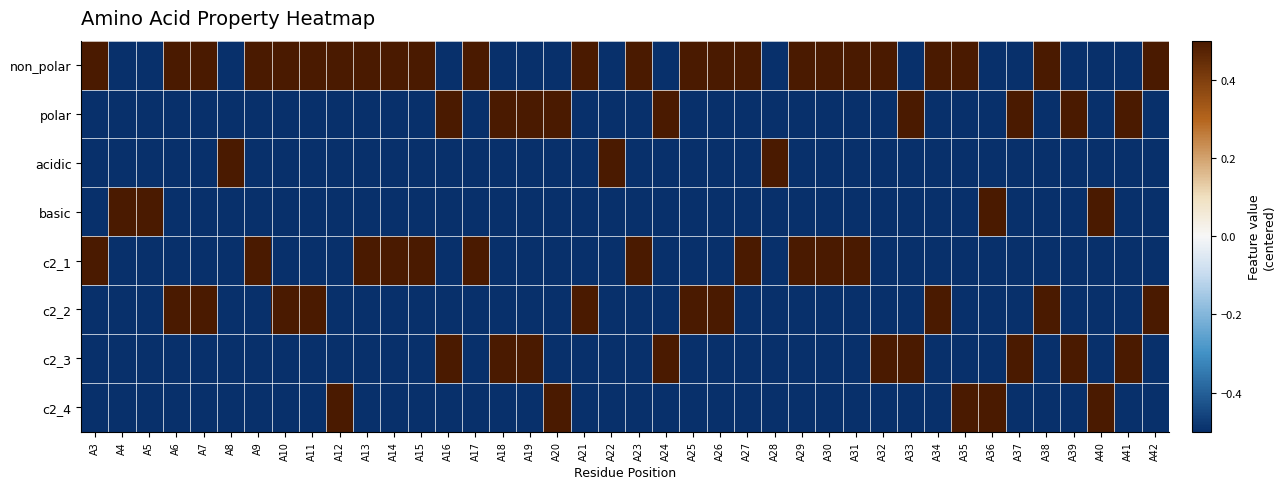

Reading left to right, extract all data points from this chart.

non_polar: A3=0.5	A4=-0.5	A5=-0.5	A6=0.5	A7=0.5	A8=-0.5	A9=0.5	A10=0.5	A11=0.5	A12=0.5	A13=0.5	A14=0.5	A15=0.5	A16=-0.5	A17=0.5	A18=-0.5	A19=-0.5	A20=-0.5	A21=0.5	A22=-0.5	A23=0.5	A24=-0.5	A25=0.5	A26=0.5	A27=0.5	A28=-0.5	A29=0.5	A30=0.5	A31=0.5	A32=0.5	A33=-0.5	A34=0.5	A35=0.5	A36=-0.5	A37=-0.5	A38=0.5	A39=-0.5	A40=-0.5	A41=-0.5	A42=0.5
polar: A3=-0.5	A4=-0.5	A5=-0.5	A6=-0.5	A7=-0.5	A8=-0.5	A9=-0.5	A10=-0.5	A11=-0.5	A12=-0.5	A13=-0.5	A14=-0.5	A15=-0.5	A16=0.5	A17=-0.5	A18=0.5	A19=0.5	A20=0.5	A21=-0.5	A22=-0.5	A23=-0.5	A24=0.5	A25=-0.5	A26=-0.5	A27=-0.5	A28=-0.5	A29=-0.5	A30=-0.5	A31=-0.5	A32=-0.5	A33=0.5	A34=-0.5	A35=-0.5	A36=-0.5	A37=0.5	A38=-0.5	A39=0.5	A40=-0.5	A41=0.5	A42=-0.5
acidic: A3=-0.5	A4=-0.5	A5=-0.5	A6=-0.5	A7=-0.5	A8=0.5	A9=-0.5	A10=-0.5	A11=-0.5	A12=-0.5	A13=-0.5	A14=-0.5	A15=-0.5	A16=-0.5	A17=-0.5	A18=-0.5	A19=-0.5	A20=-0.5	A21=-0.5	A22=0.5	A23=-0.5	A24=-0.5	A25=-0.5	A26=-0.5	A27=-0.5	A28=0.5	A29=-0.5	A30=-0.5	A31=-0.5	A32=-0.5	A33=-0.5	A34=-0.5	A35=-0.5	A36=-0.5	A37=-0.5	A38=-0.5	A39=-0.5	A40=-0.5	A41=-0.5	A42=-0.5
basic: A3=-0.5	A4=0.5	A5=0.5	A6=-0.5	A7=-0.5	A8=-0.5	A9=-0.5	A10=-0.5	A11=-0.5	A12=-0.5	A13=-0.5	A14=-0.5	A15=-0.5	A16=-0.5	A17=-0.5	A18=-0.5	A19=-0.5	A20=-0.5	A21=-0.5	A22=-0.5	A23=-0.5	A24=-0.5	A25=-0.5	A26=-0.5	A27=-0.5	A28=-0.5	A29=-0.5	A30=-0.5	A31=-0.5	A32=-0.5	A33=-0.5	A34=-0.5	A35=-0.5	A36=0.5	A37=-0.5	A38=-0.5	A39=-0.5	A40=0.5	A41=-0.5	A42=-0.5
c2_1: A3=0.5	A4=-0.5	A5=-0.5	A6=-0.5	A7=-0.5	A8=-0.5	A9=0.5	A10=-0.5	A11=-0.5	A12=-0.5	A13=0.5	A14=0.5	A15=0.5	A16=-0.5	A17=0.5	A18=-0.5	A19=-0.5	A20=-0.5	A21=-0.5	A22=-0.5	A23=0.5	A24=-0.5	A25=-0.5	A26=-0.5	A27=0.5	A28=-0.5	A29=0.5	A30=0.5	A31=0.5	A32=-0.5	A33=-0.5	A34=-0.5	A35=-0.5	A36=-0.5	A37=-0.5	A38=-0.5	A39=-0.5	A40=-0.5	A41=-0.5	A42=-0.5
c2_2: A3=-0.5	A4=-0.5	A5=-0.5	A6=0.5	A7=0.5	A8=-0.5	A9=-0.5	A10=0.5	A11=0.5	A12=-0.5	A13=-0.5	A14=-0.5	A15=-0.5	A16=-0.5	A17=-0.5	A18=-0.5	A19=-0.5	A20=-0.5	A21=0.5	A22=-0.5	A23=-0.5	A24=-0.5	A25=0.5	A26=0.5	A27=-0.5	A28=-0.5	A29=-0.5	A30=-0.5	A31=-0.5	A32=-0.5	A33=-0.5	A34=0.5	A35=-0.5	A36=-0.5	A37=-0.5	A38=0.5	A39=-0.5	A40=-0.5	A41=-0.5	A42=0.5
c2_3: A3=-0.5	A4=-0.5	A5=-0.5	A6=-0.5	A7=-0.5	A8=-0.5	A9=-0.5	A10=-0.5	A11=-0.5	A12=-0.5	A13=-0.5	A14=-0.5	A15=-0.5	A16=0.5	A17=-0.5	A18=0.5	A19=0.5	A20=-0.5	A21=-0.5	A22=-0.5	A23=-0.5	A24=0.5	A25=-0.5	A26=-0.5	A27=-0.5	A28=-0.5	A29=-0.5	A30=-0.5	A31=-0.5	A32=0.5	A33=0.5	A34=-0.5	A35=-0.5	A36=-0.5	A37=0.5	A38=-0.5	A39=0.5	A40=-0.5	A41=0.5	A42=-0.5
c2_4: A3=-0.5	A4=-0.5	A5=-0.5	A6=-0.5	A7=-0.5	A8=-0.5	A9=-0.5	A10=-0.5	A11=-0.5	A12=0.5	A13=-0.5	A14=-0.5	A15=-0.5	A16=-0.5	A17=-0.5	A18=-0.5	A19=-0.5	A20=0.5	A21=-0.5	A22=-0.5	A23=-0.5	A24=-0.5	A25=-0.5	A26=-0.5	A27=-0.5	A28=-0.5	A29=-0.5	A30=-0.5	A31=-0.5	A32=-0.5	A33=-0.5	A34=-0.5	A35=0.5	A36=0.5	A37=-0.5	A38=-0.5	A39=-0.5	A40=0.5	A41=-0.5	A42=-0.5